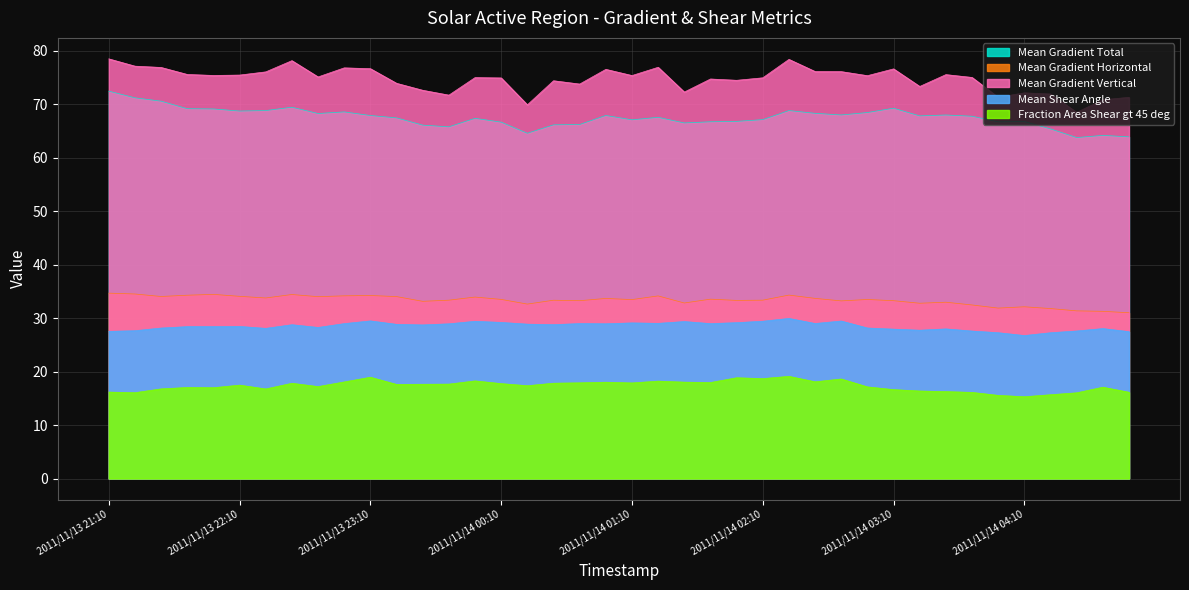

At how many categories does at least one series exceed 44?

40